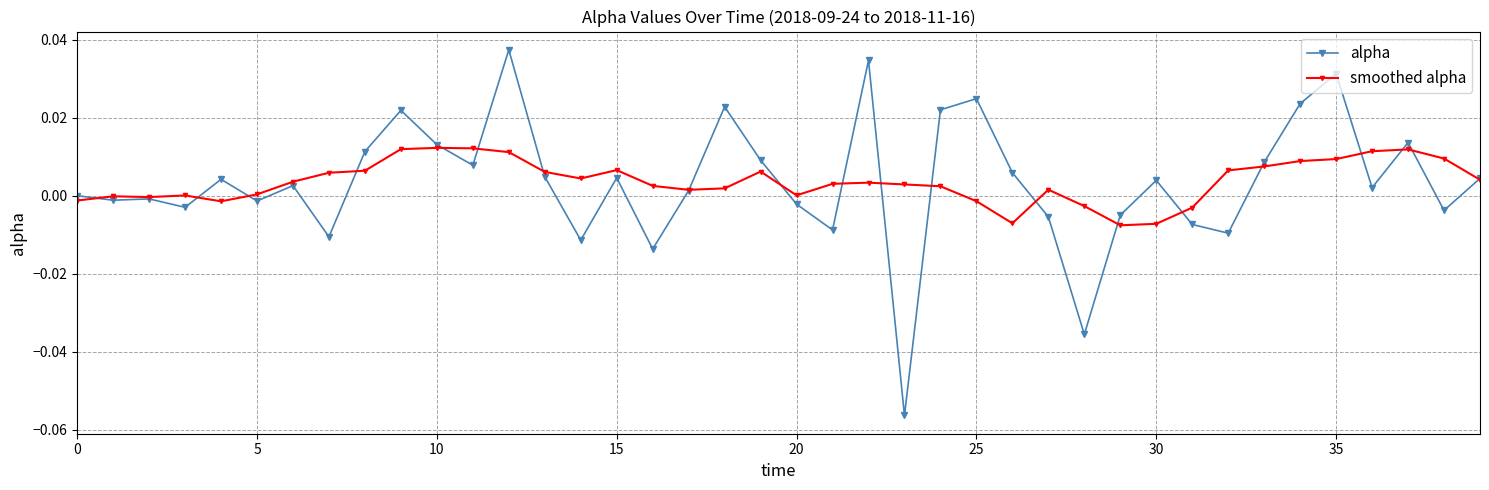

Which series has the widest spread of values?

alpha